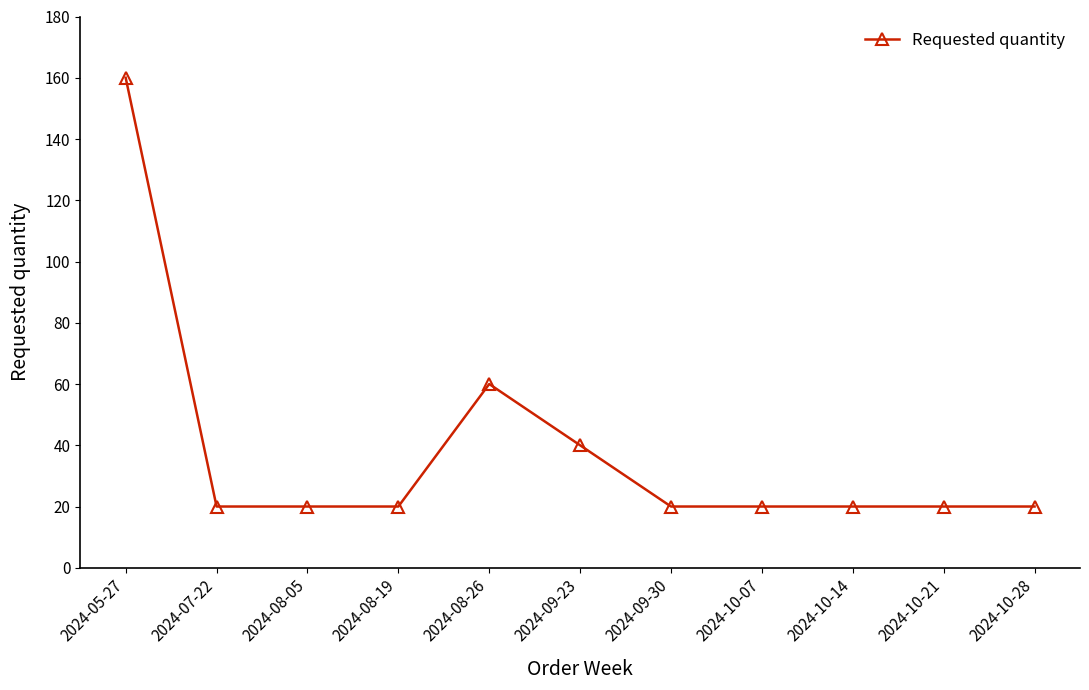

True or false: the data shows 160 at 2024-05-27.

True